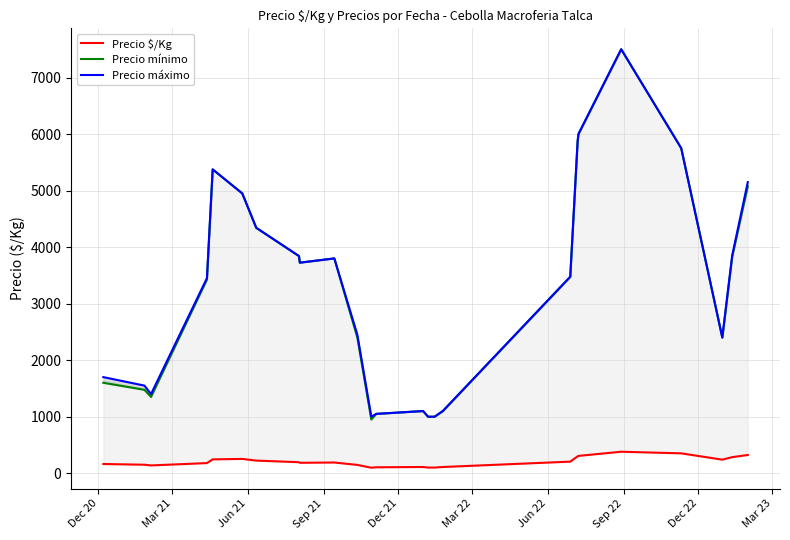

The value of Precio mínimo at 18 is 1489.9. True or false?

False